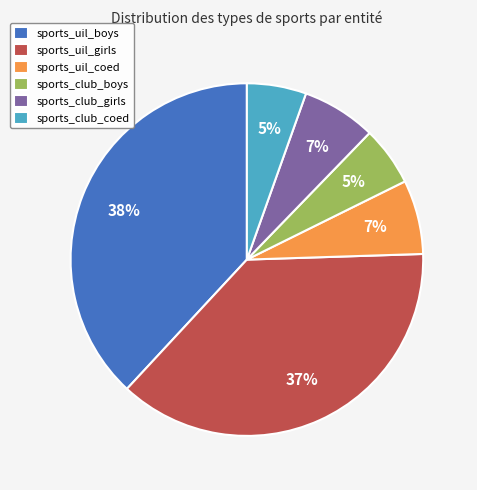

Is it true that sports_uil_boys is 38% of the pie?

True